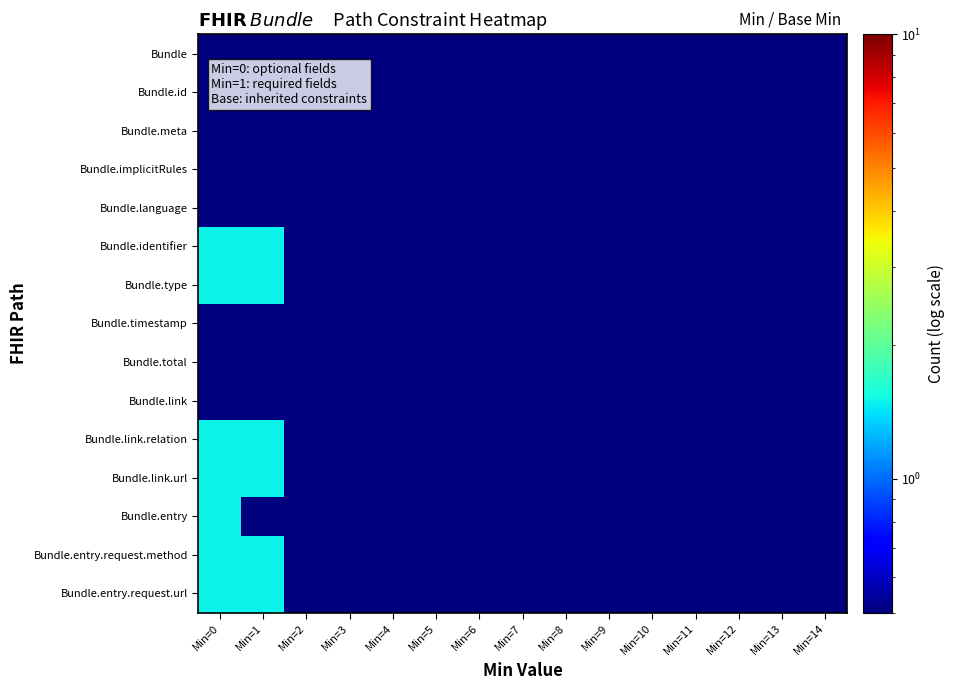

Rank the series by their maximum value, from lowest to highest.

Bundle, Bundle.id, Bundle.meta, Bundle.implicitRules, Bundle.language, Bundle.timestamp, Bundle.total, Bundle.link, Bundle.identifier, Bundle.type, Bundle.link.relation, Bundle.link.url, Bundle.entry, Bundle.entry.request.method, Bundle.entry.request.url